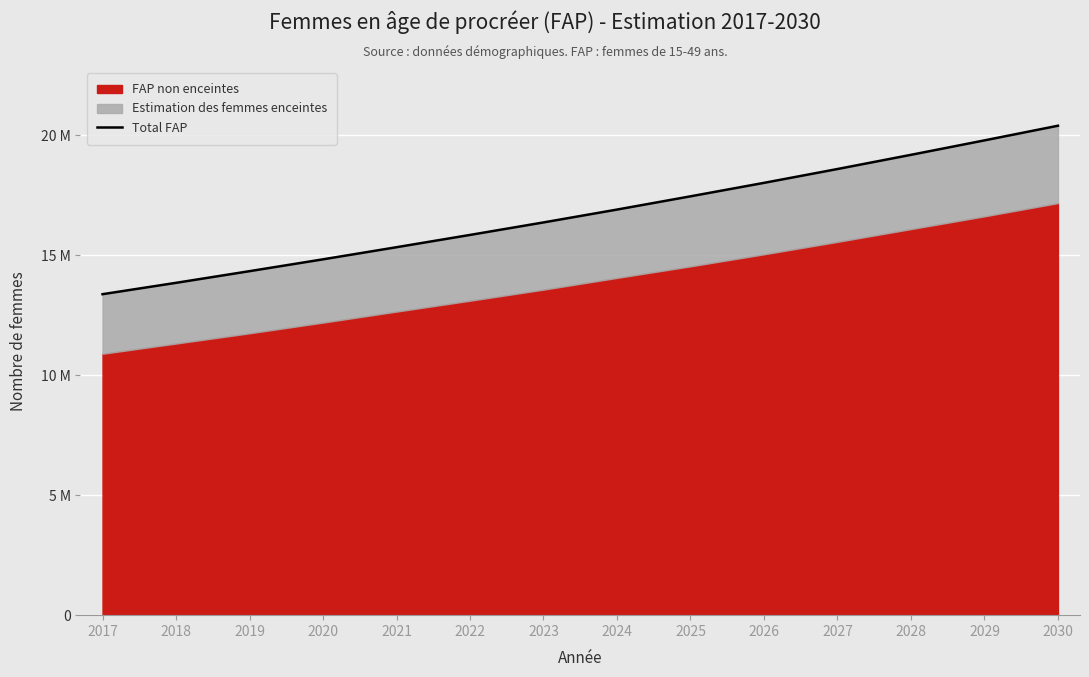

Rank the categories by value from highest to lowest.

2030, 2029, 2028, 2027, 2026, 2025, 2024, 2023, 2022, 2021, 2020, 2019, 2018, 2017